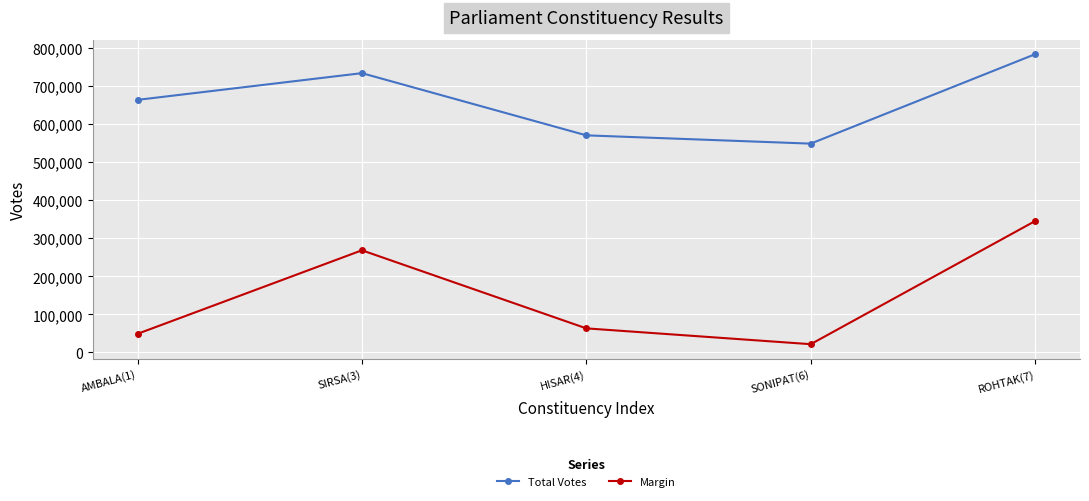

True or false: Total Votes and Margin intersect in this chart.

False